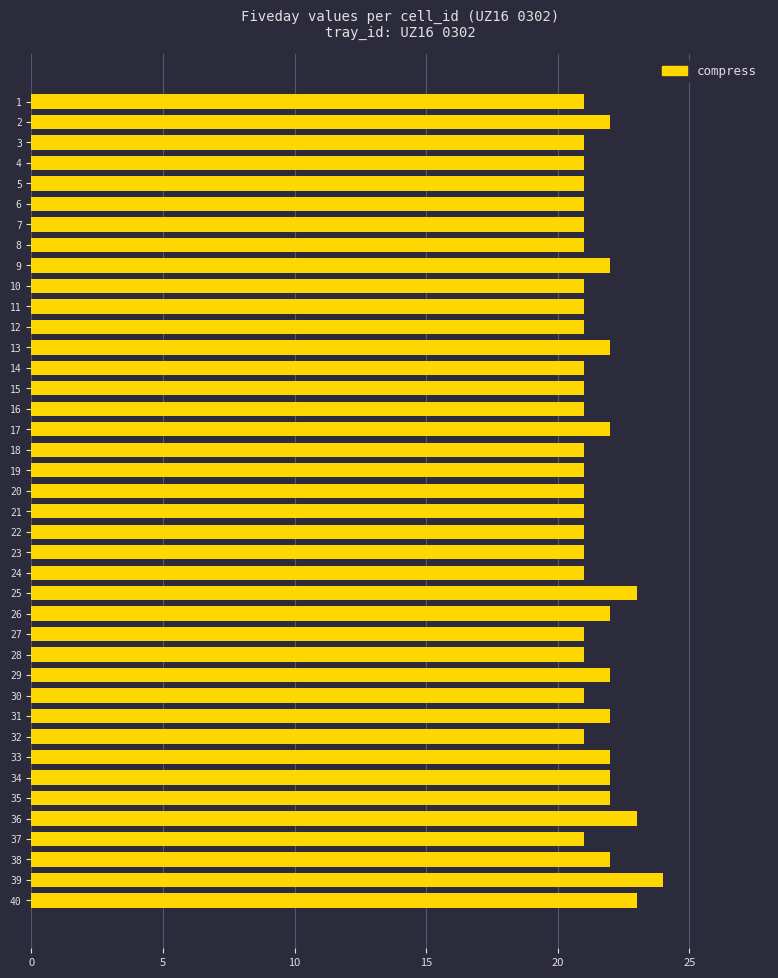

Approximately how many times larger is the value at 19 compared to 2?

1.0